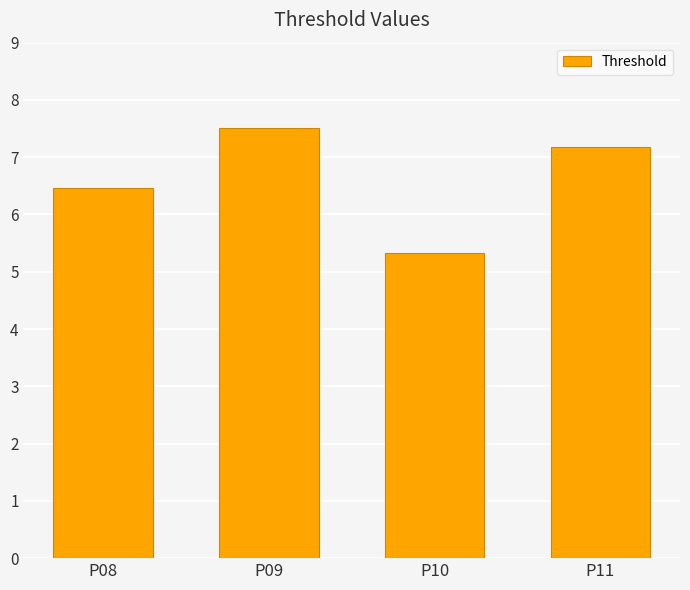

Rank the categories by value from highest to lowest.

P09, P11, P08, P10